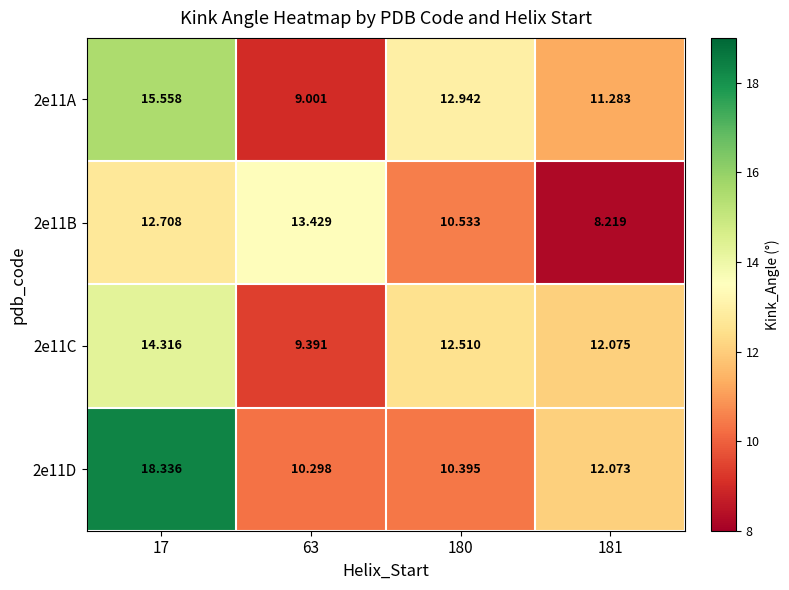

Count the number of categories in the chart.

4